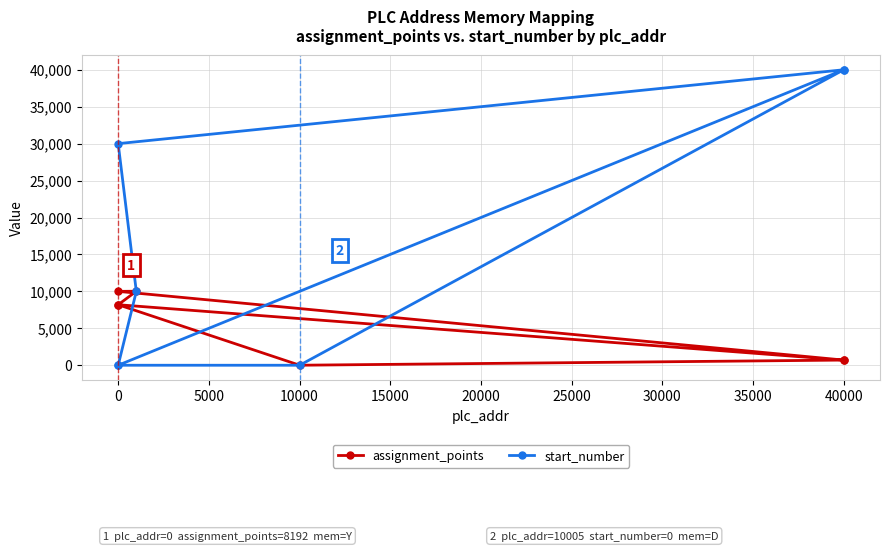

What is the label of the 4th point from the right?

40000